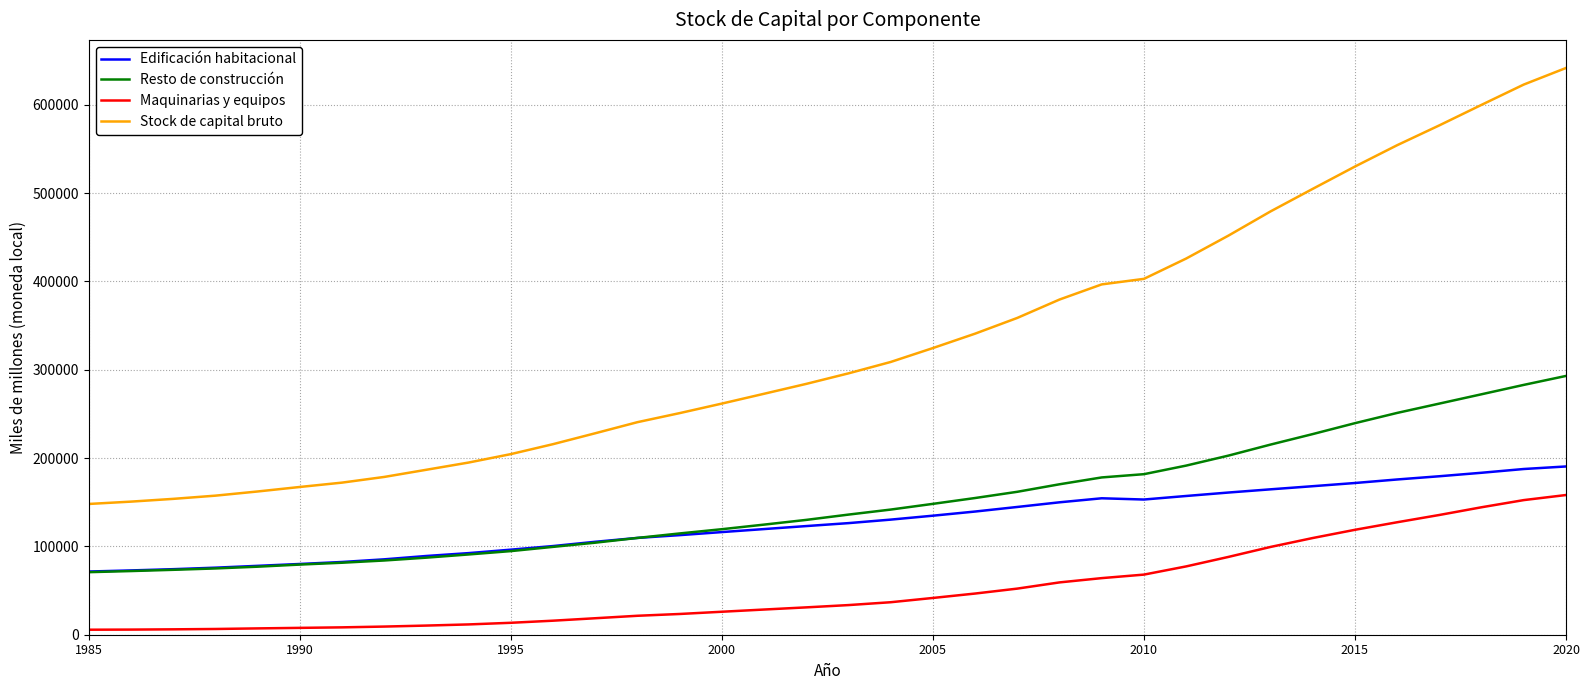

What is the maximum value shown in the chart?

641588